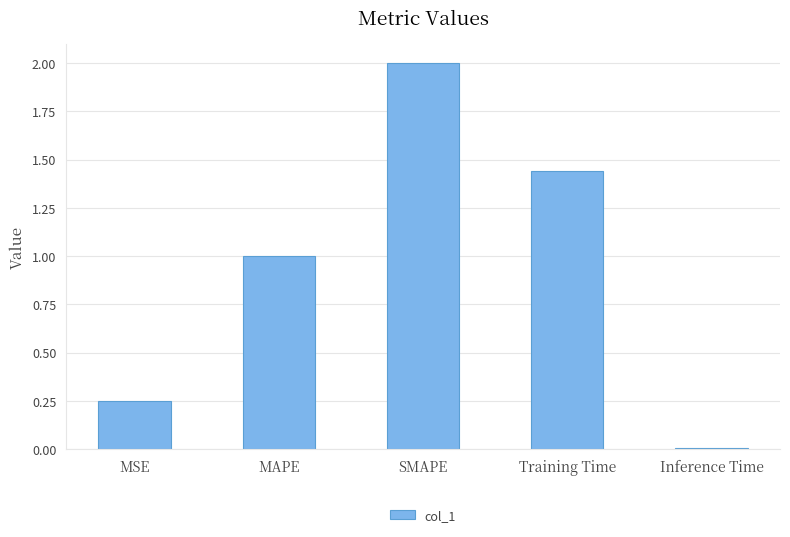

What is the average value?

0.9